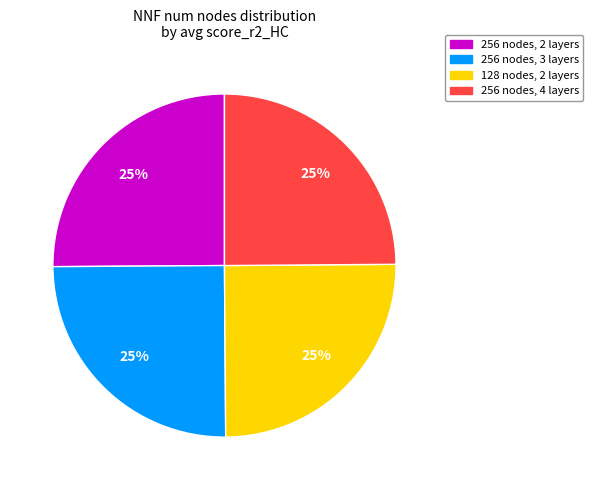

Is there any slice that represents more than half of the pie?

No